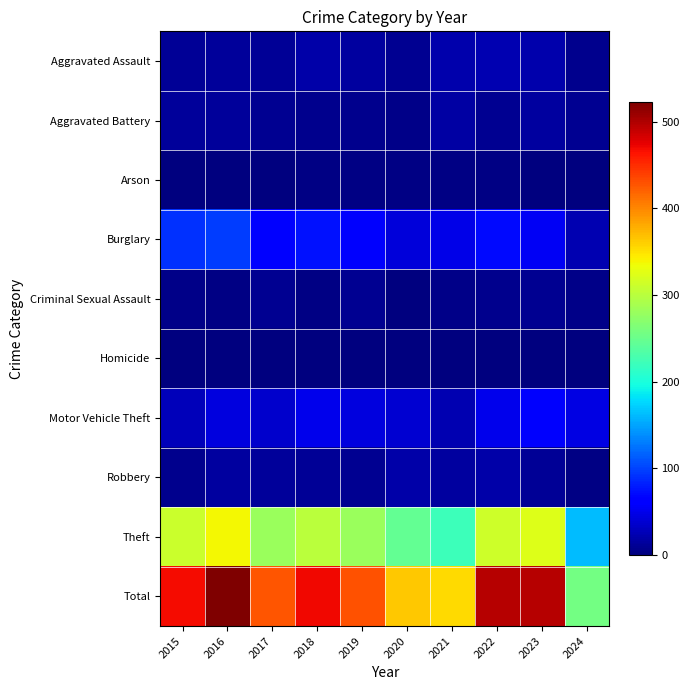

Reading left to right, list all the values displayed in this chart.

Aggravated Assault: 2015=12	2016=13	2017=12	2018=19	2019=16	2020=9	2021=21	2022=23	2023=22	2024=7
Aggravated Battery: 2015=13	2016=13	2017=9	2018=8	2019=8	2020=6	2021=17	2022=9	2023=16	2024=9
Arson: 2015=1	2016=0	2017=1	2018=4	2019=4	2020=3	2021=4	2022=4	2023=2	2024=0
Burglary: 2015=90	2016=96	2017=67	2018=75	2019=58	2020=42	2021=47	2022=70	2023=54	2024=23
Criminal Sexual Assault: 2015=6	2016=3	2017=9	2018=4	2019=10	2020=2	2021=5	2022=8	2023=9	2024=5
Homicide: 2015=0	2016=1	2017=1	2018=0	2019=0	2020=1	2021=0	2022=0	2023=0	2024=0
Motor Vehicle Theft: 2015=27	2016=44	2017=36	2018=50	2019=43	2020=37	2021=23	2022=50	2023=58	2024=45
Robbery: 2015=8	2016=15	2017=13	2018=11	2019=9	2020=19	2021=16	2022=19	2023=12	2024=4
Theft: 2015=311	2016=337	2017=280	2018=300	2019=281	2020=245	2021=221	2022=314	2023=323	2024=163
Total: 2015=468	2016=522	2017=428	2018=471	2019=429	2020=364	2021=354	2022=497	2023=496	2024=256